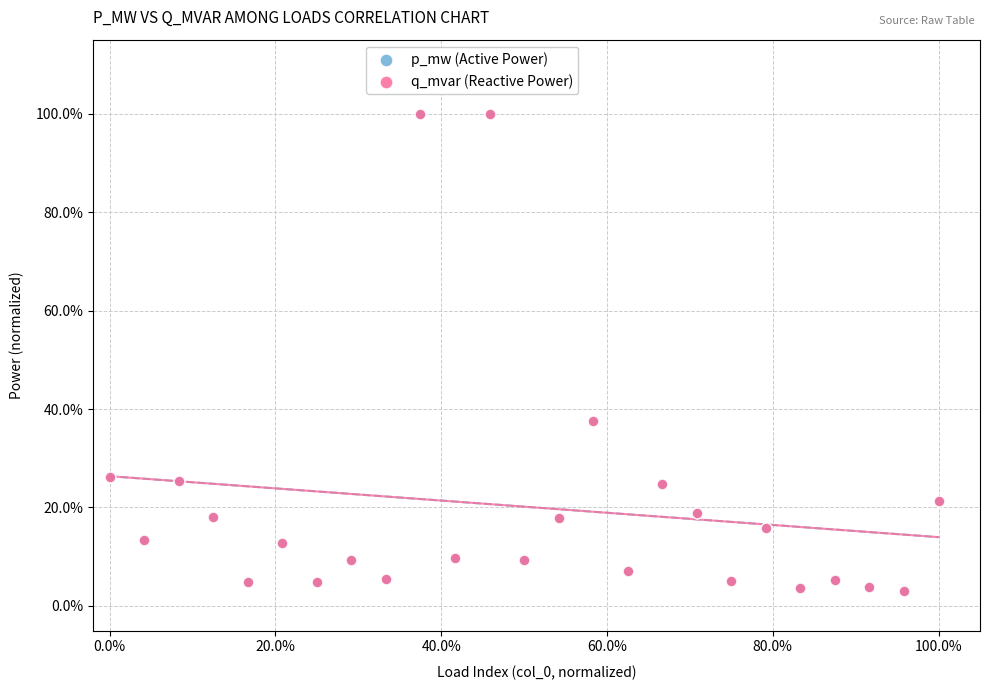

What are all the series names shown in the legend?

p_mw (Active Power), q_mvar (Reactive Power)